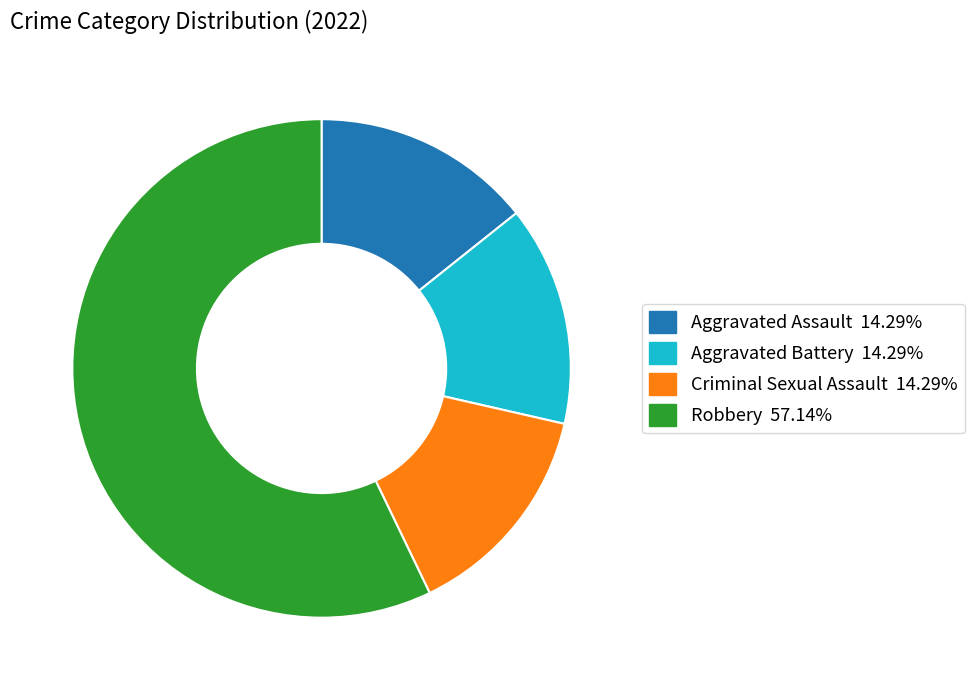

Between Criminal Sexual Assault and Robbery, which is larger?

Robbery